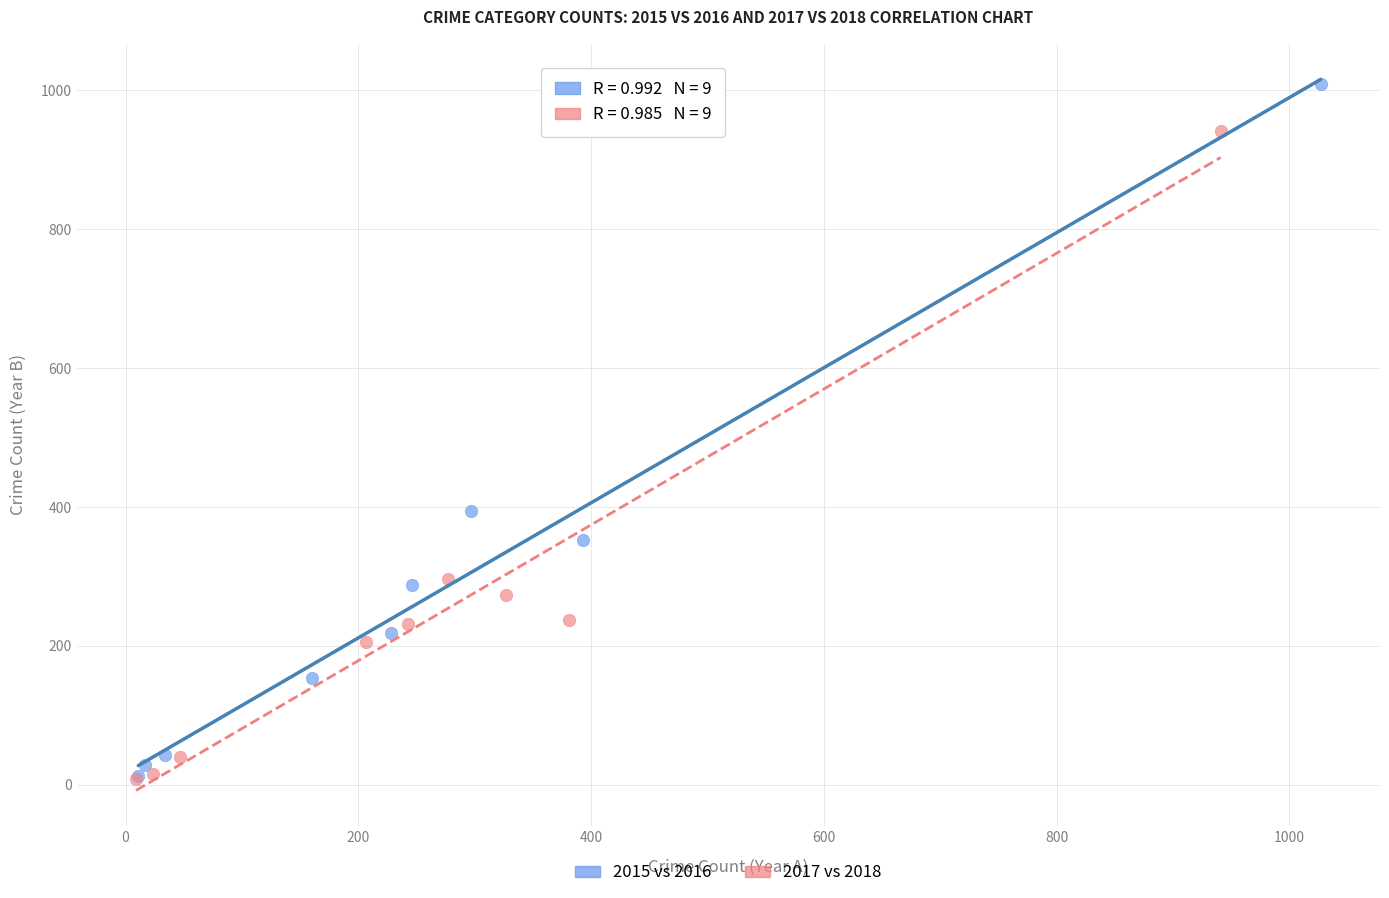

Which series contains the highest Y value?

2015 vs 2016